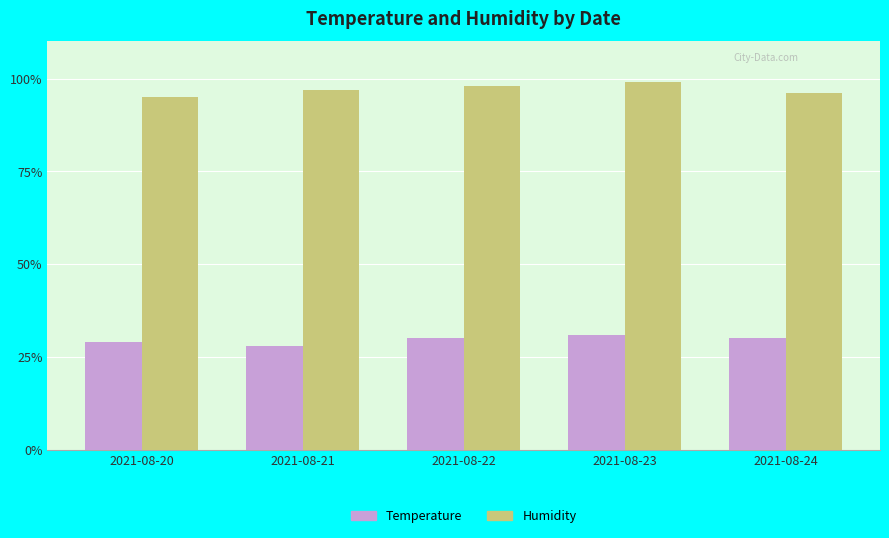

What is the minimum value shown in the chart?

28